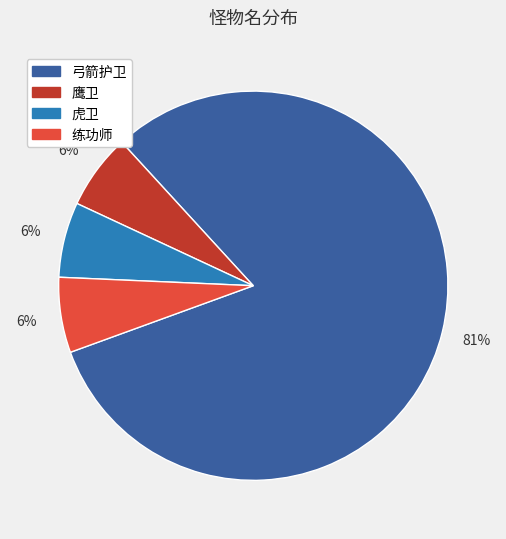

Is the sum of 鹰卫 and 弓箭护卫 greater than half?

Yes